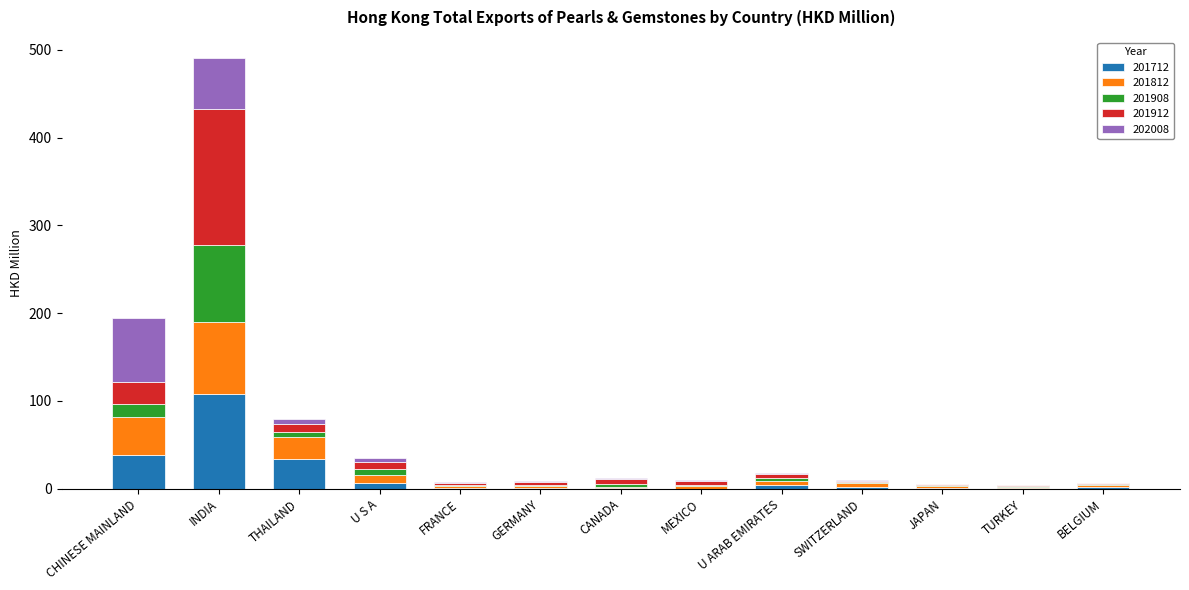

What value does the 201712 series have at U ARAB EMIRATES?

4.6